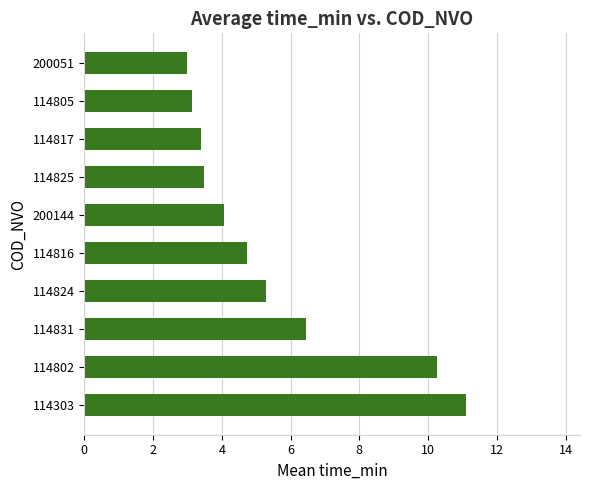

Between 114817 and 114802, which is larger?

114802